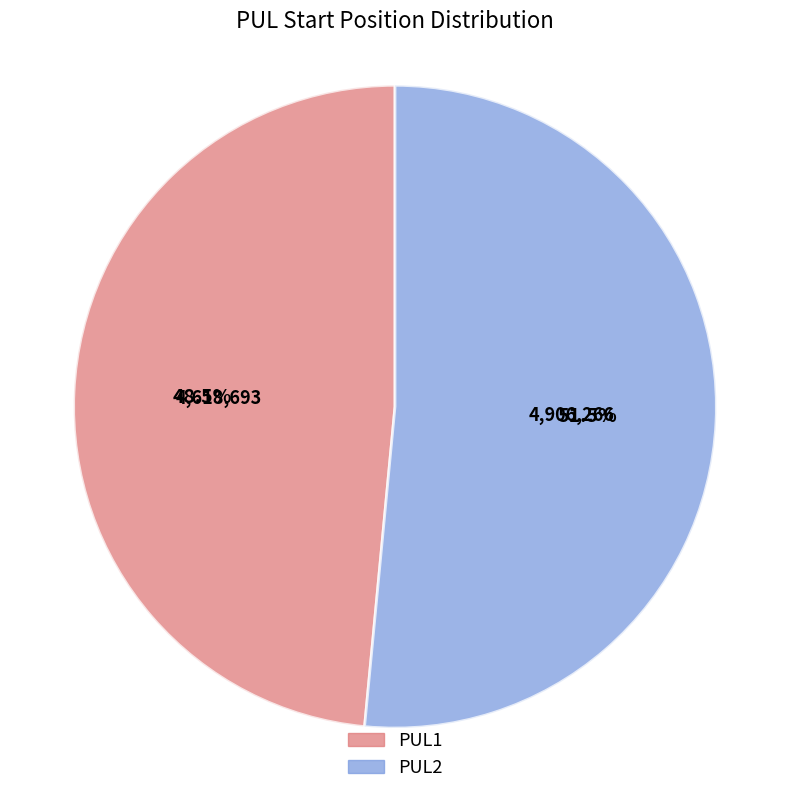

Which has a higher value, PUL1 or PUL2?

PUL2